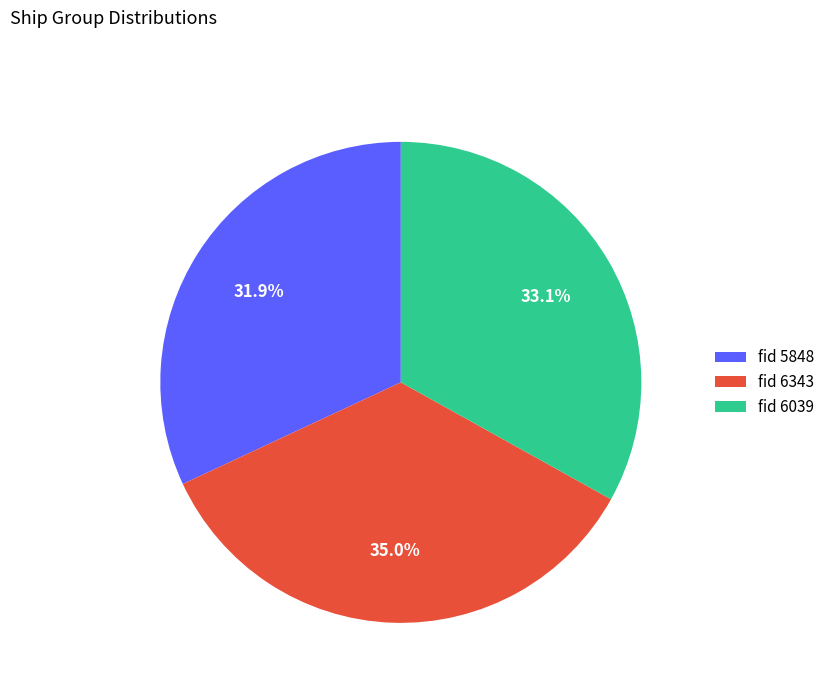

How many segments does this pie chart have?

3